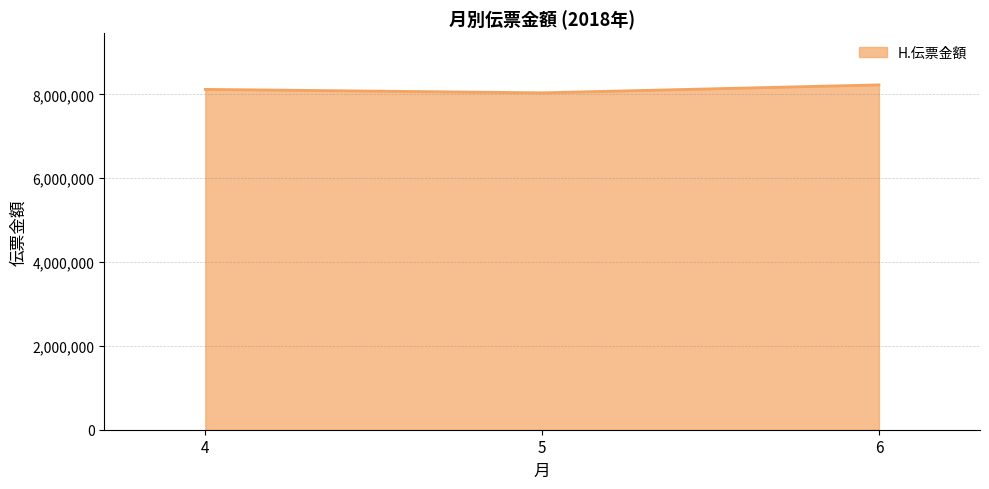

What is the greatest value displayed?

8224693